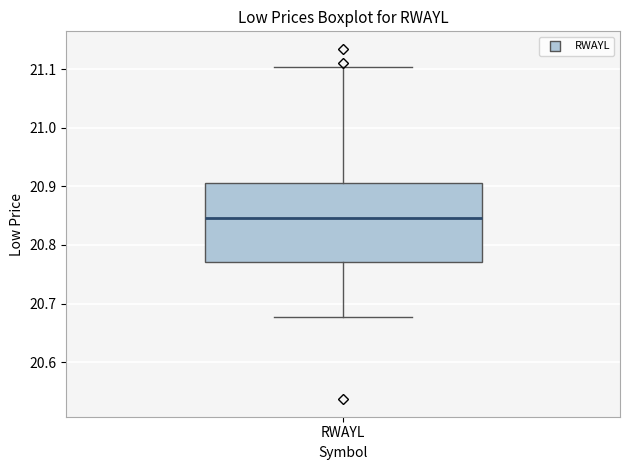

Transcribe this box plot: give where the median line is, the range the box spans, and where the two whiskers end, as read against the y-axis. The values are not printed on the chart, so give them approximately, as read against the axis.

median 20.85, box 20.77 to 20.91, whiskers 20.68 to 21.10